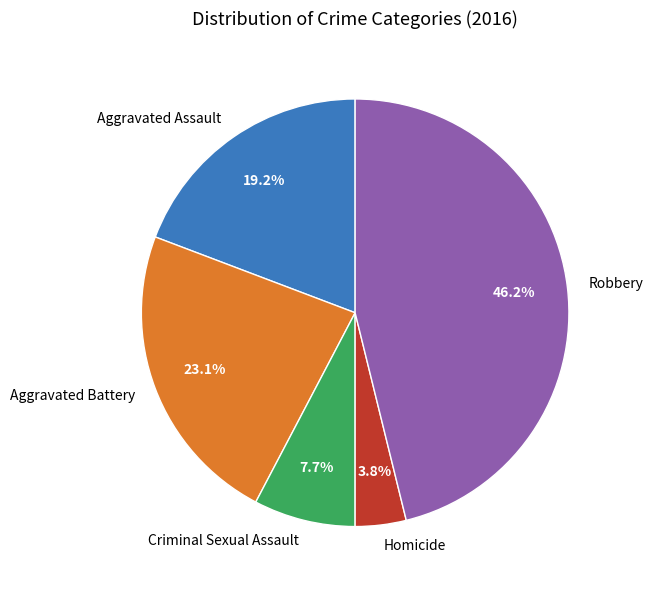

How many slices are in this pie chart?

5